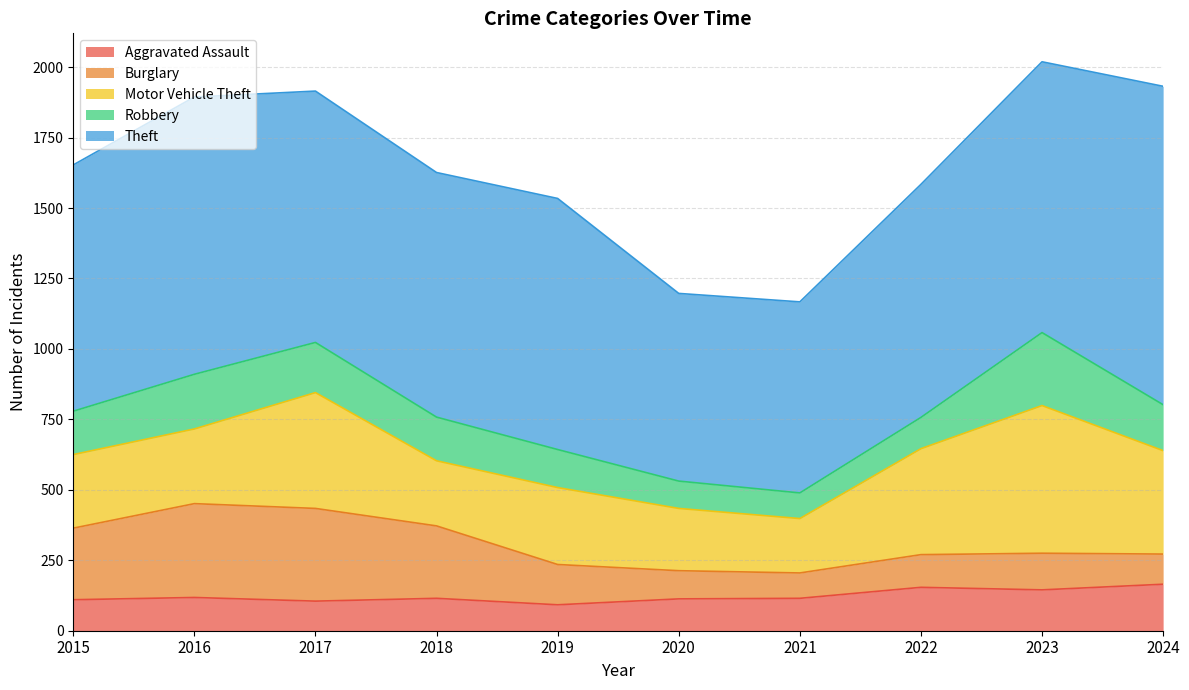

In Theft, how many points are higher than both neighbors (excluding endpoints)?

2